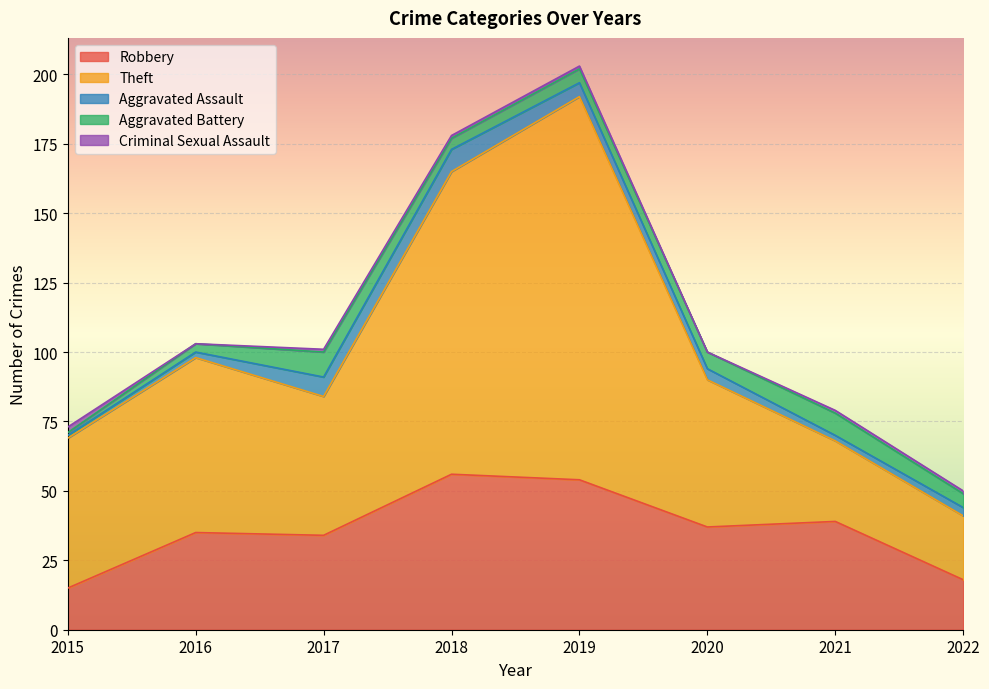

How many values in the Aggravated Battery series exceed 5?

3